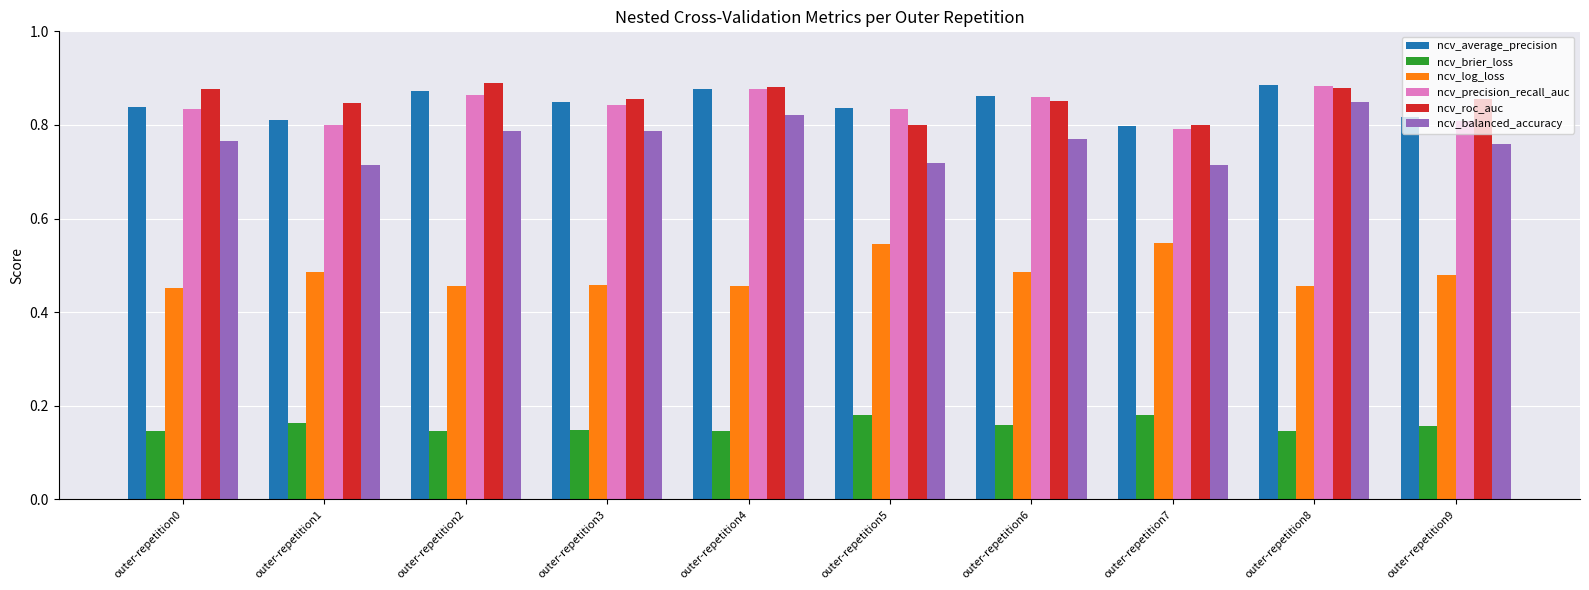

True or false: ncv_precision_recall_auc has a value of 1.1 at outer-repetition1.

False